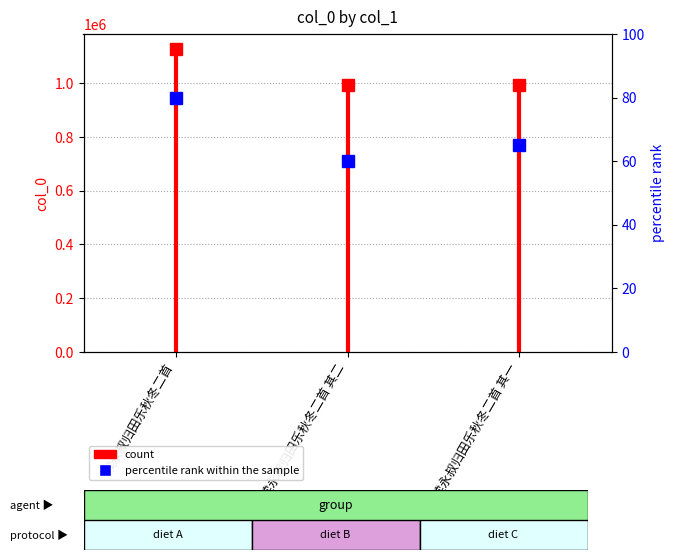

Reading left to right, what are all the values shown in this chart?

col_0: 续永叔归田乐秋冬二首=1126549	续永叔归田乐秋冬二首 其二=993216	续永叔归田乐秋冬二首 其一=993217
percentile rank within the sample: 续永叔归田乐秋冬二首=80	续永叔归田乐秋冬二首 其二=60	续永叔归田乐秋冬二首 其一=65